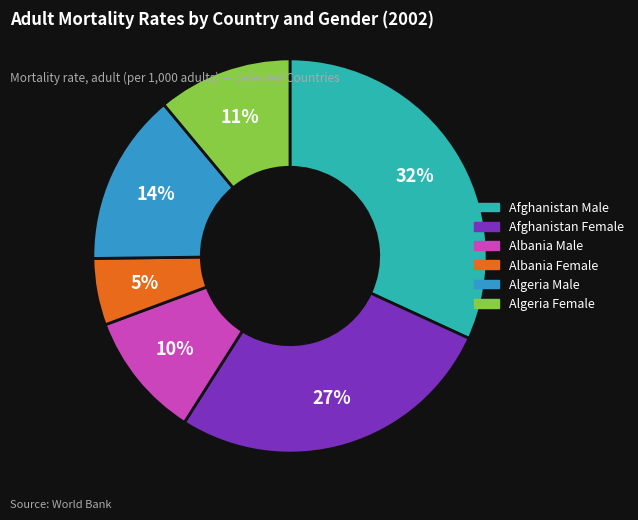

Is the sum of Algeria Female and Algeria Male greater than half?

No